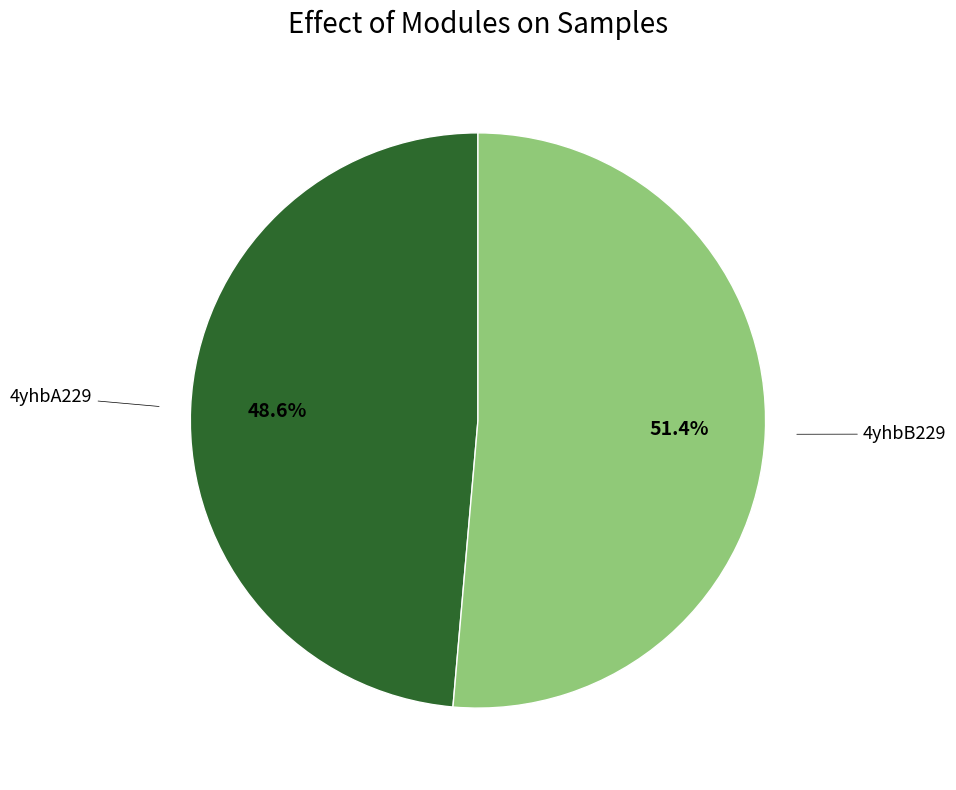

Does any single category account for the majority?

Yes